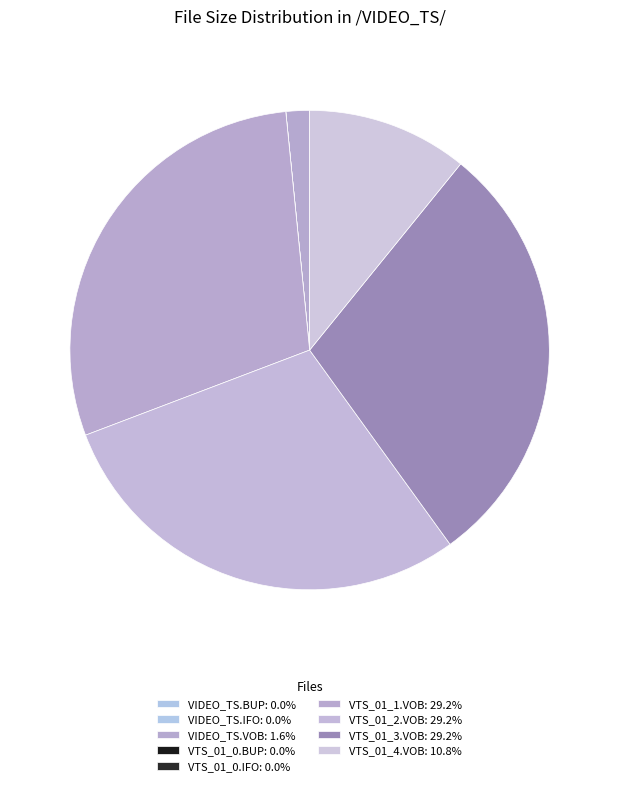

To the nearest percent, what is the difference between the VTS_01_2.VOB and VTS_01_0.BUP slice percentages?

29%